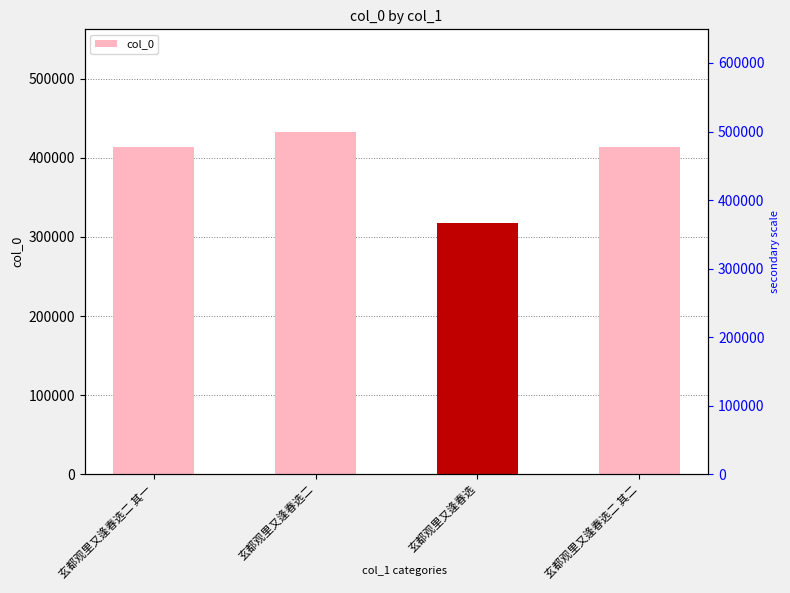

What position from the left is 玄都观里又逢春选二?

2